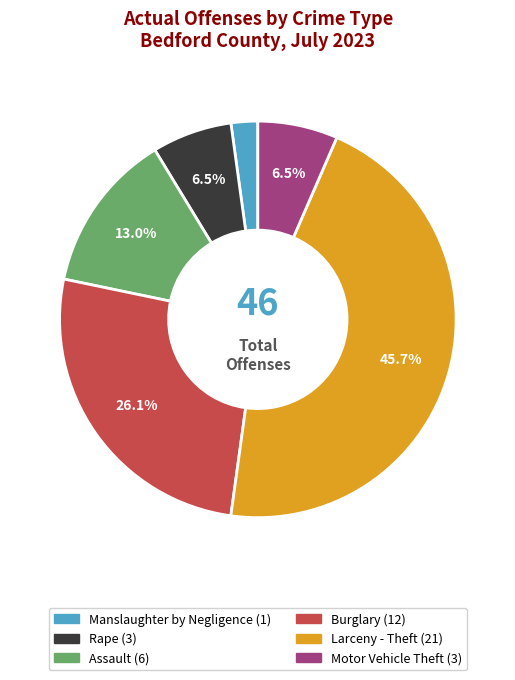

Between Burglary and Larceny - Theft, which is larger?

Larceny - Theft